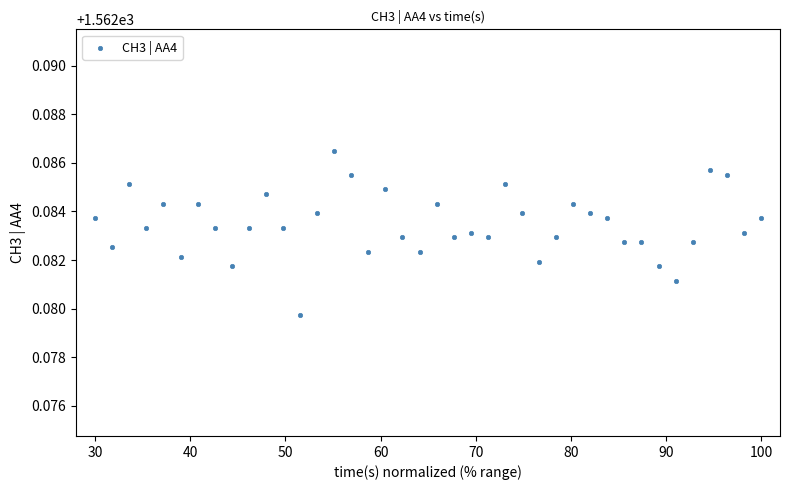

What is the range of X values (max minus min)?

70.0